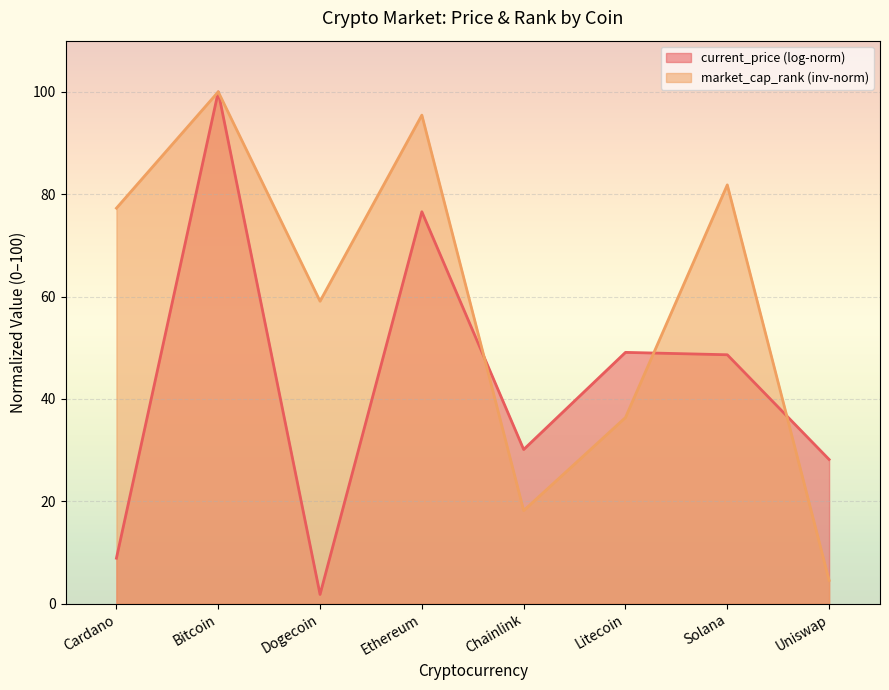

The value at Dogecoin is 59.1. True or false?

True